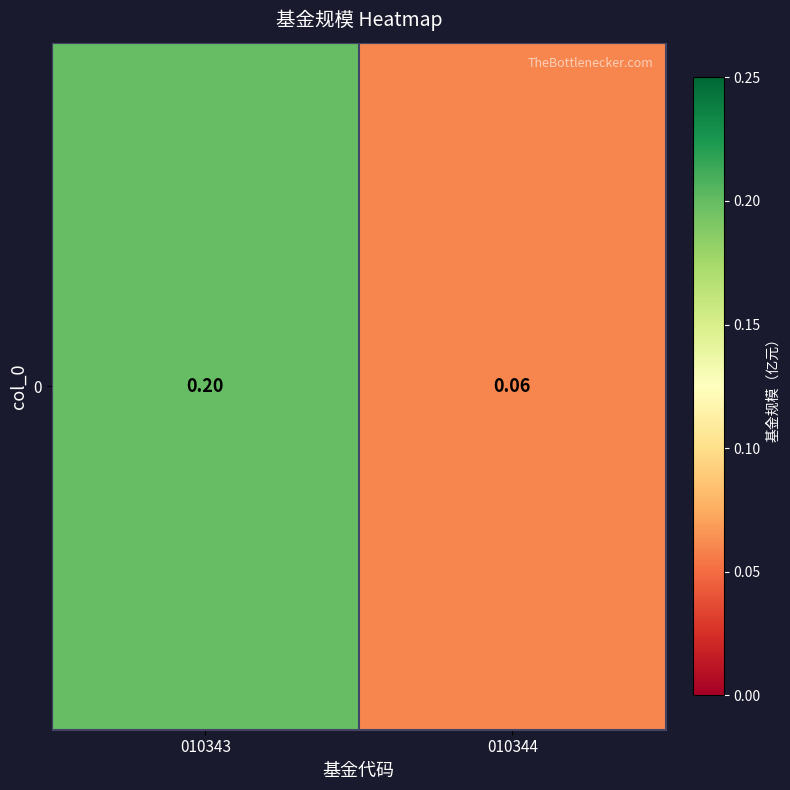

What value does the data have at 010344?

0.1